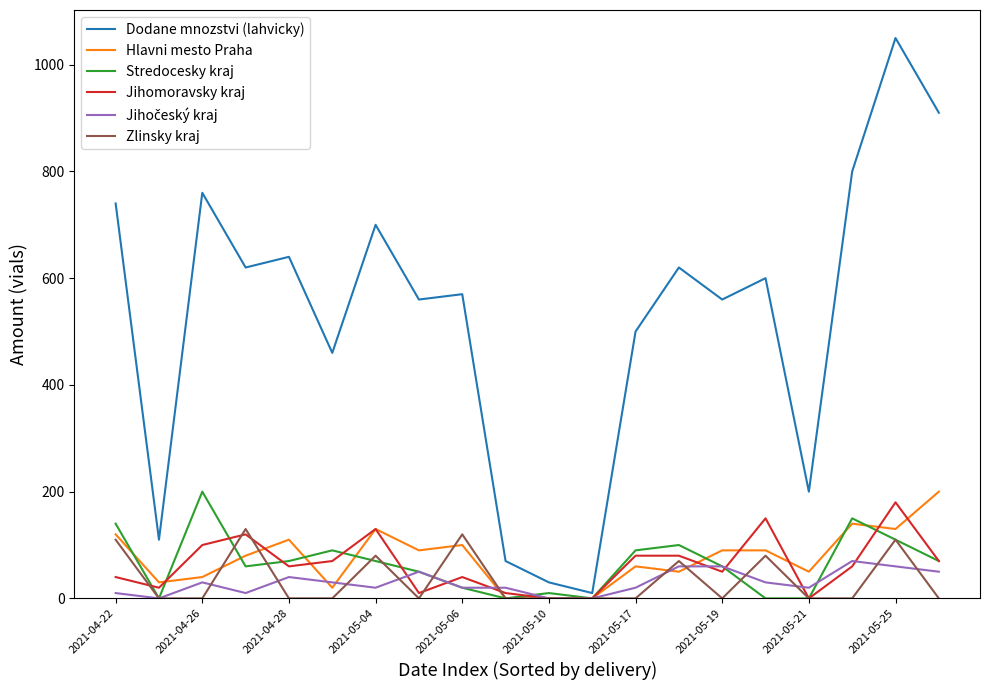

Which series has the widest spread of values?

Dodane mnozstvi (lahvicky)